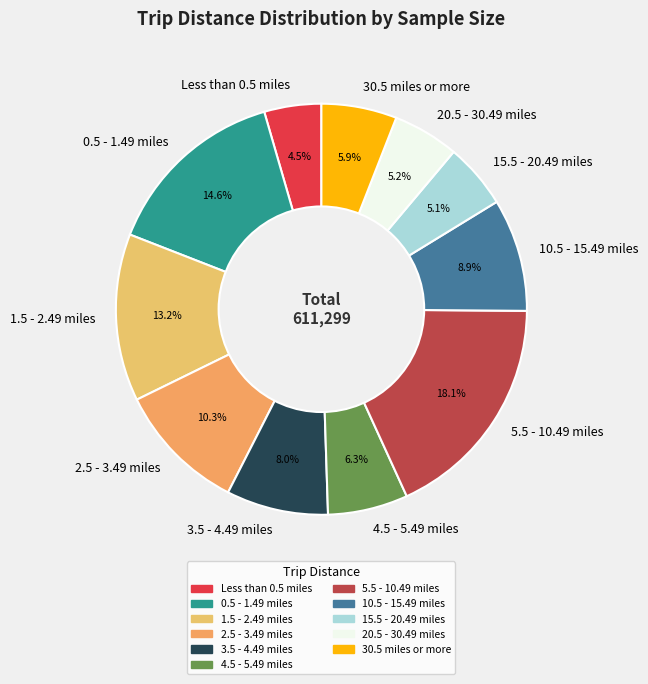

Count the number of slices in the pie.

11